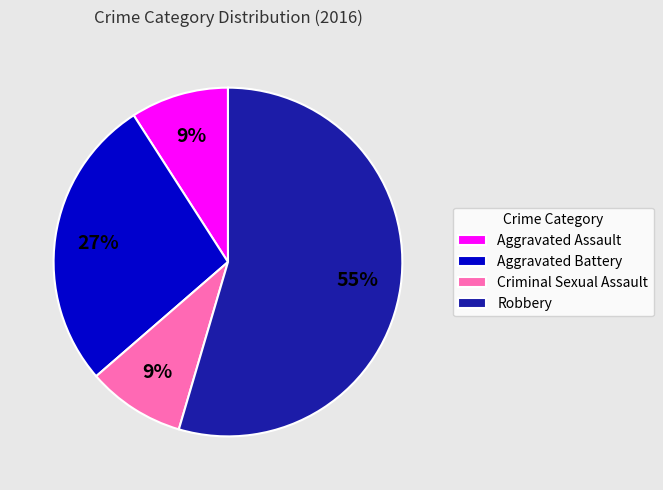

Between Criminal Sexual Assault and Robbery, which is larger?

Robbery